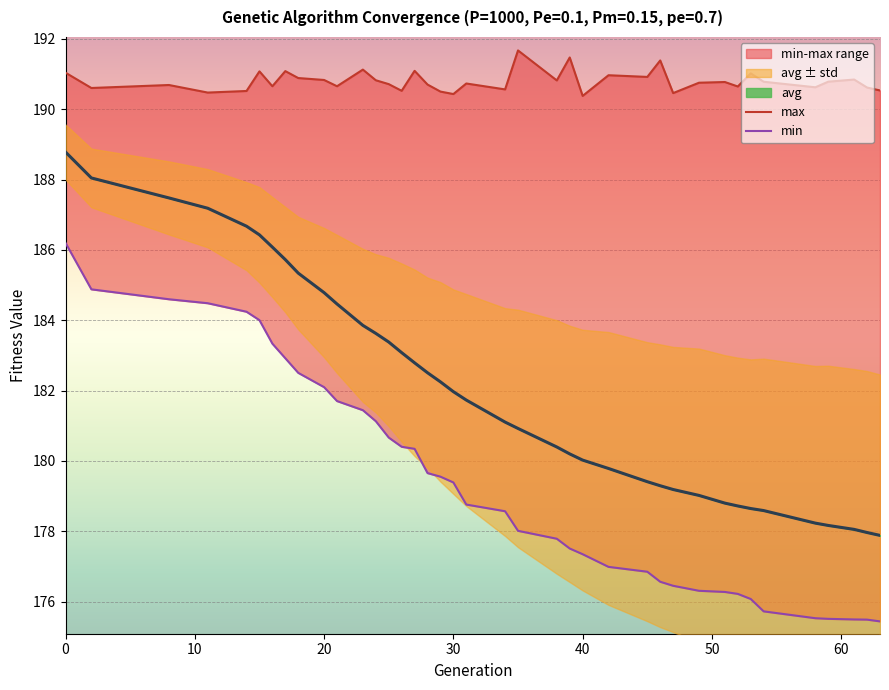

True or false: avg has a value of 303.4 at 37.

False